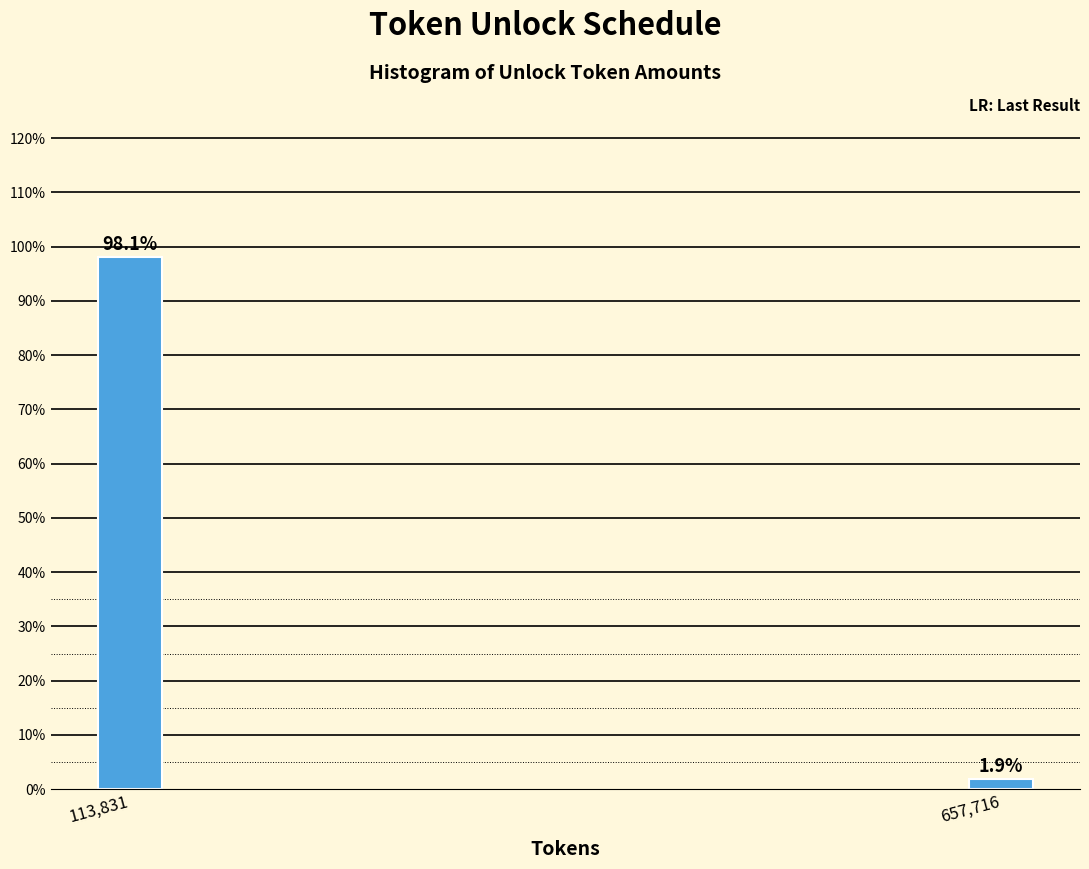

Reading right to left, what are all the values shown in this chart?

657,716=1.9	113,831=98.1